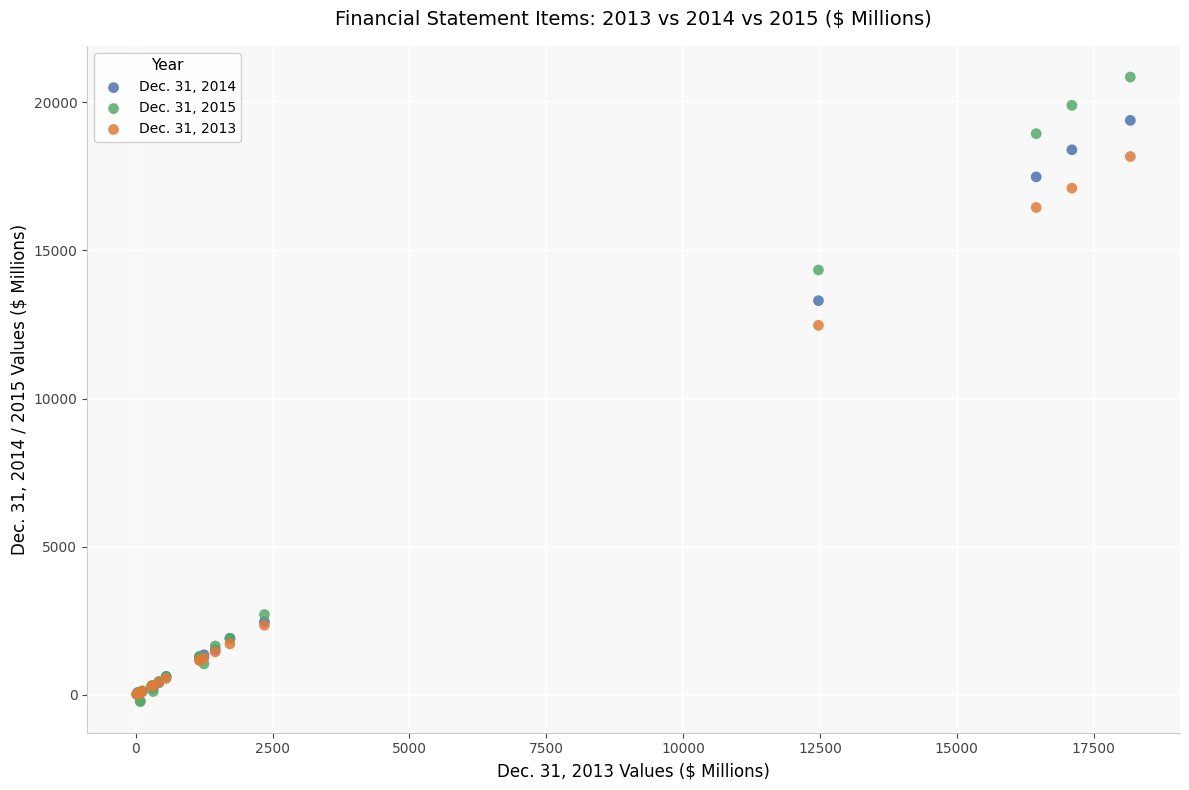

Which series contains the highest Y value?

Dec. 31, 2015